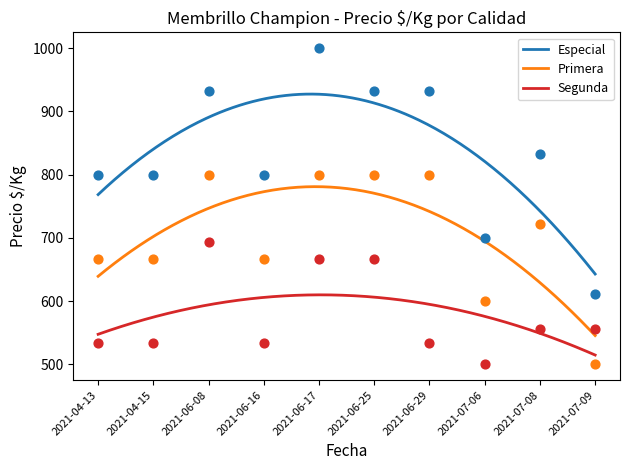

Which series reaches the maximum Y coordinate?

Especial